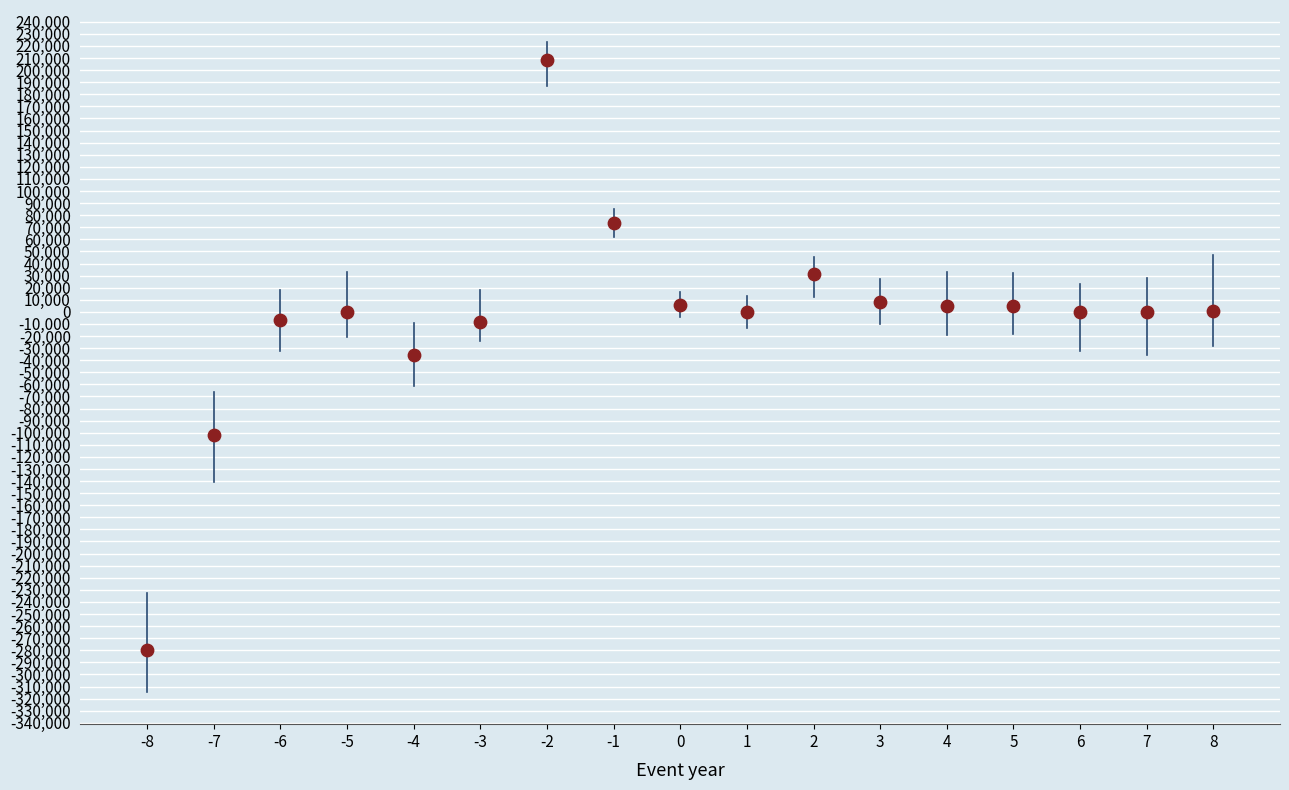

What is the range of X values (max minus min)?

16.0